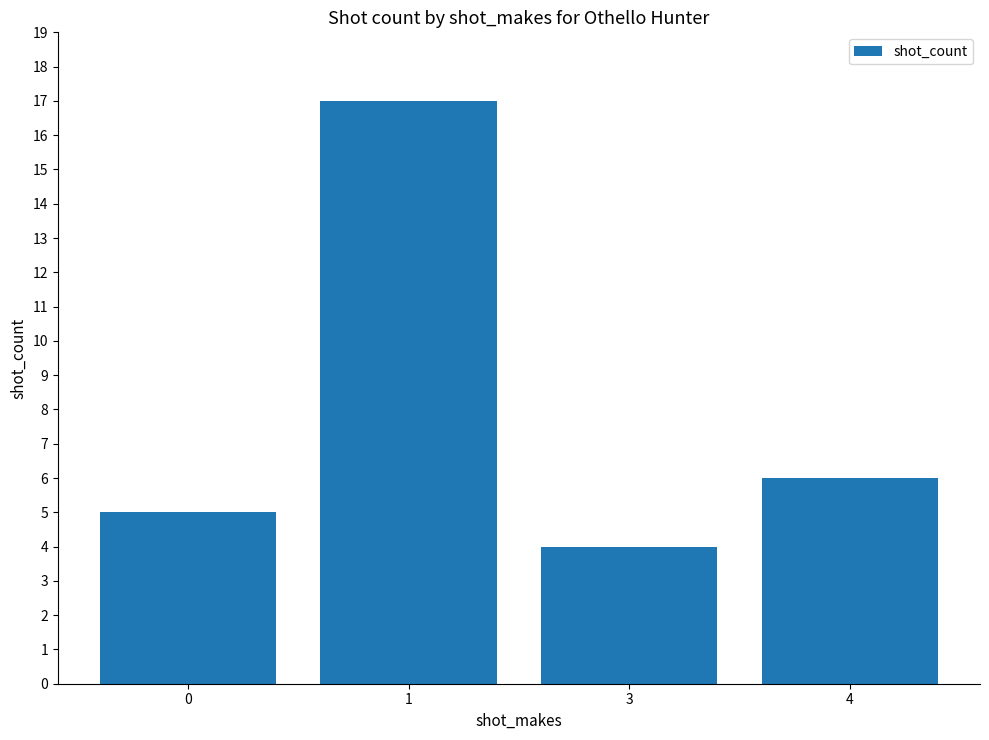

What is the minimum value shown in the chart?

4